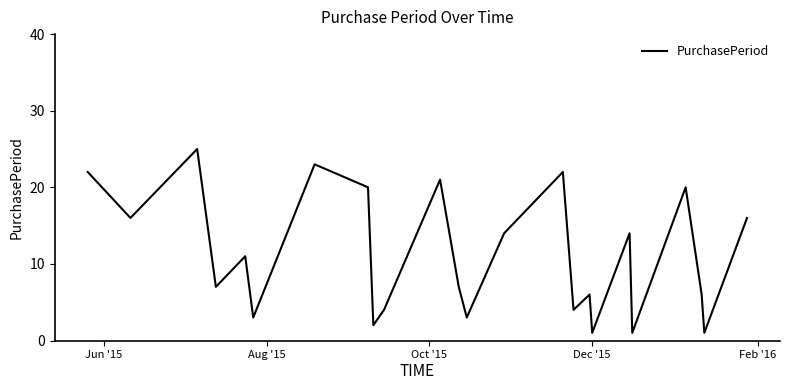

Reading right to left, list all the values displayed in this chart.

16	1	6	20	1	14	1	6	4	22	14	3	7	21	4	2	20	23	3	11	7	25	16	22